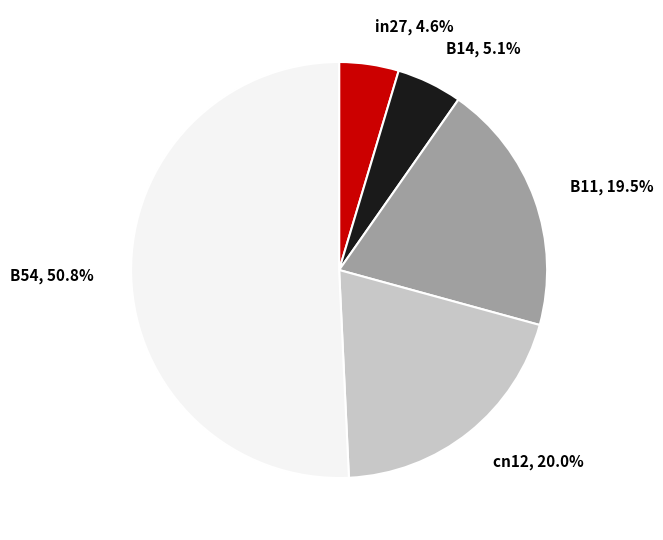

How many slices are in this pie chart?

5